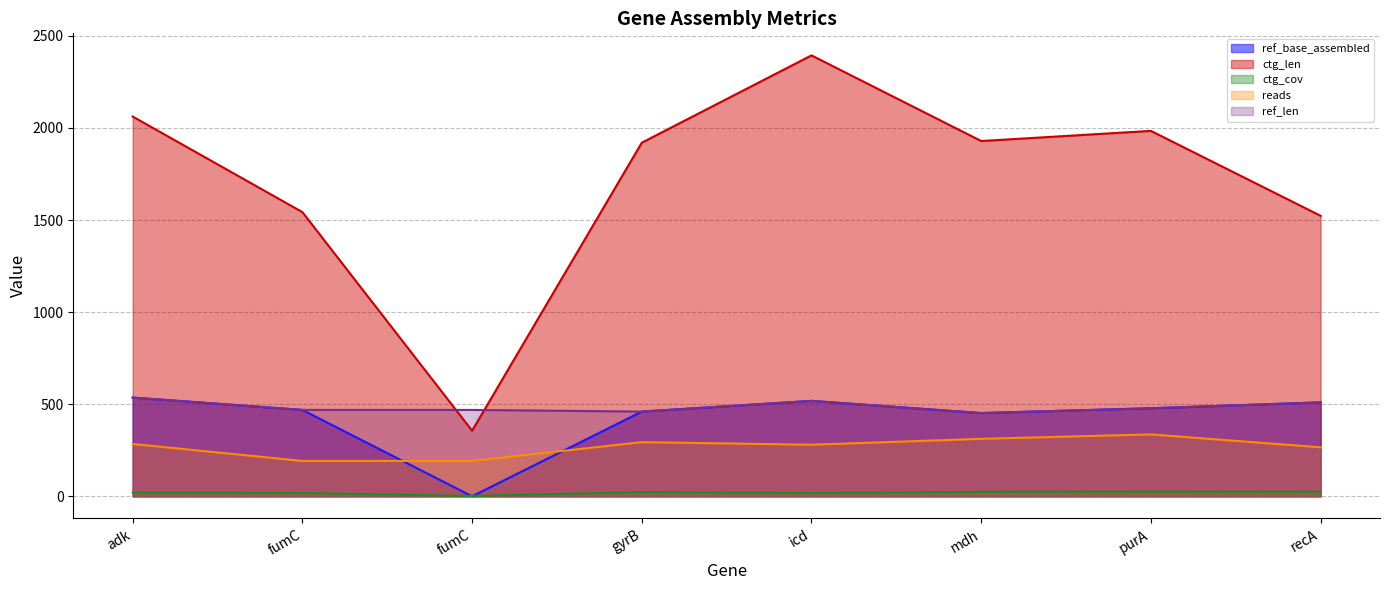

Which category has the lowest value in the ctg_cov series?

fumC